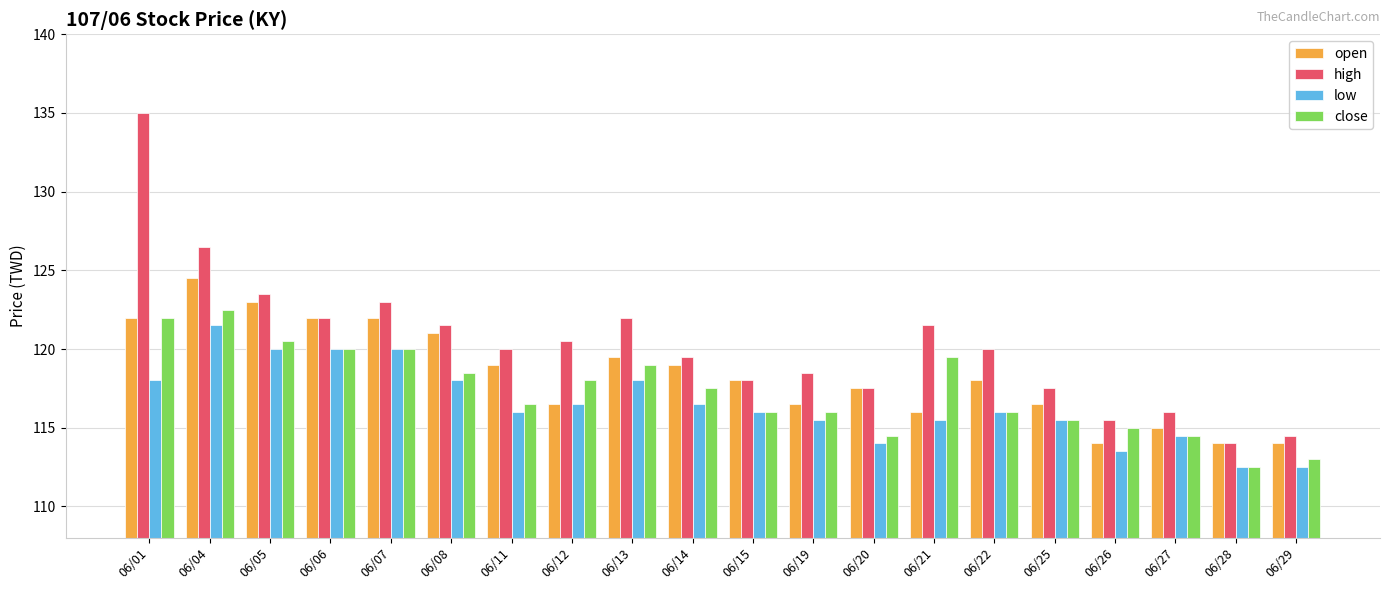

Rank the series at 06/13 from highest to lowest value.

high, open, close, low